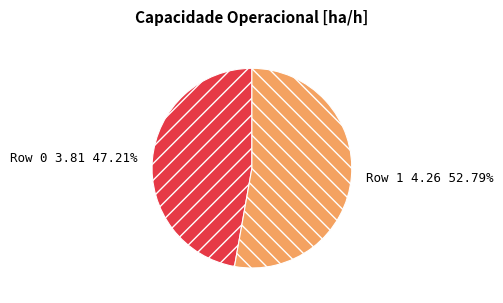

What is the majority slice?

Row 1